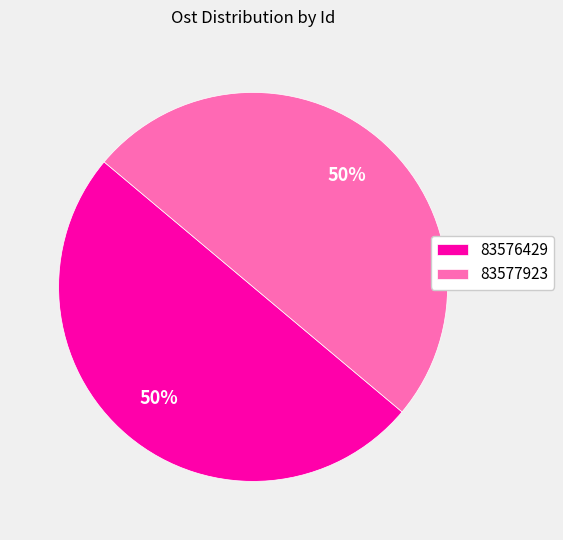

What percentage is the 83576429 slice, to the nearest percent?

50%